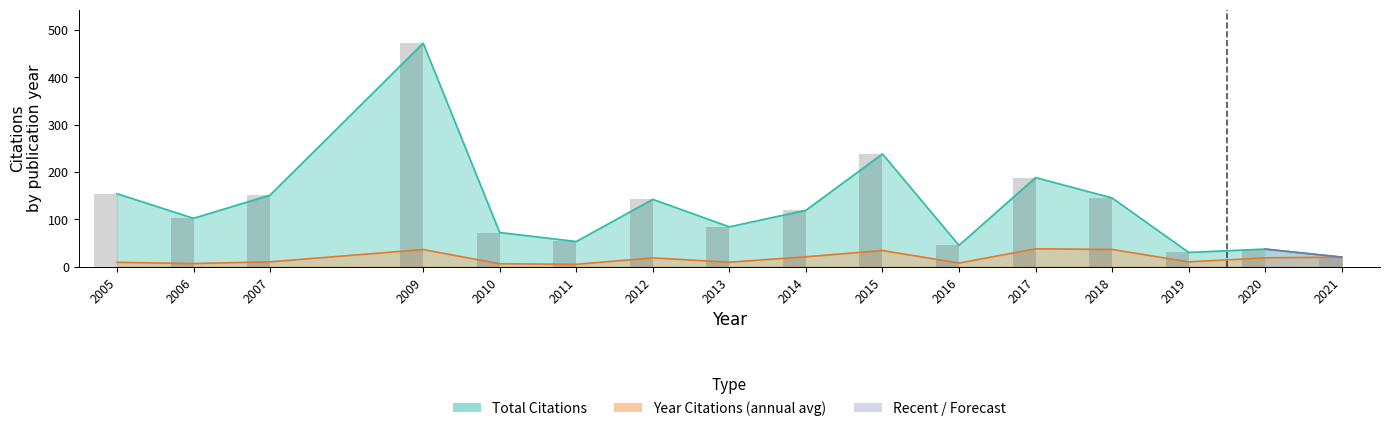

What is the lowest value of the Year Citations series?

4.8